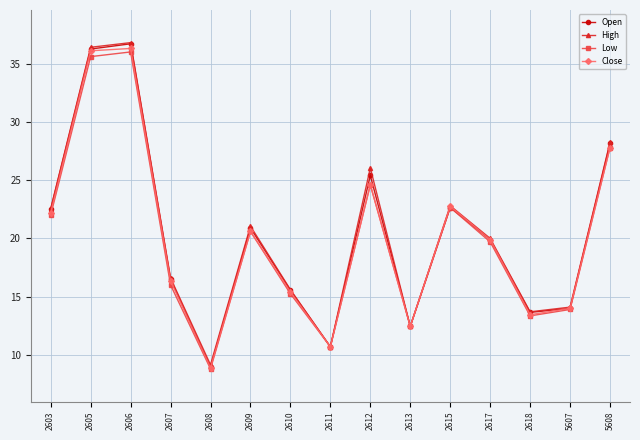

True or false: High has more than 0 interior local peaks.

True